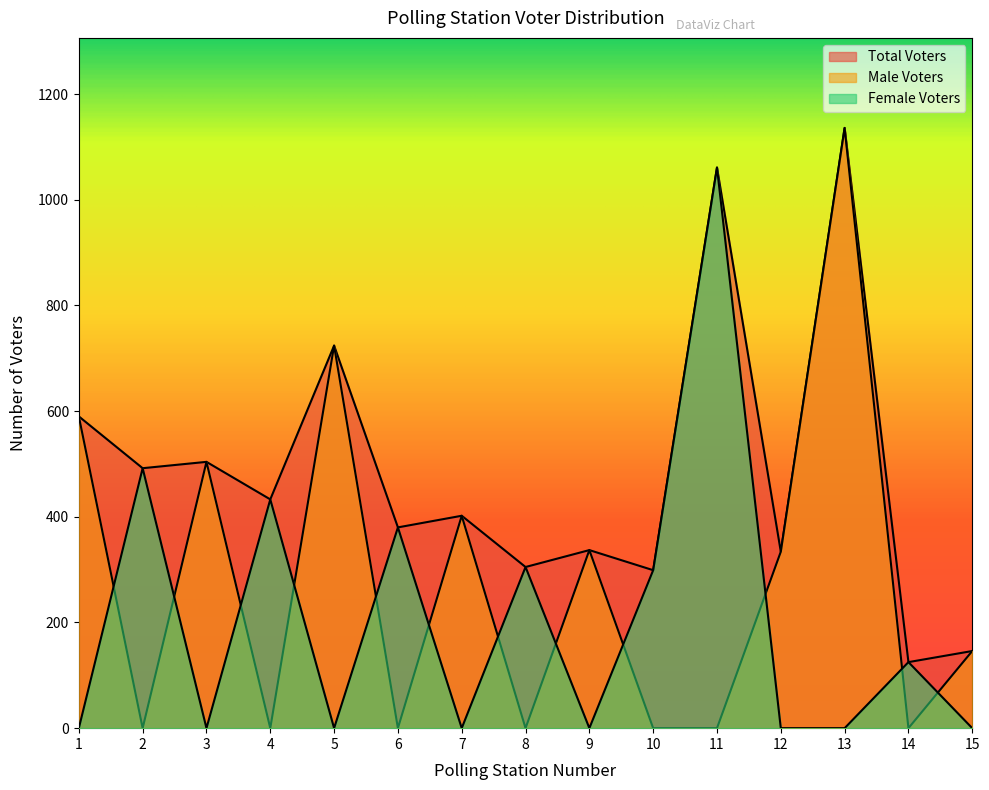

What is the sum of all Female Voters values?

3095